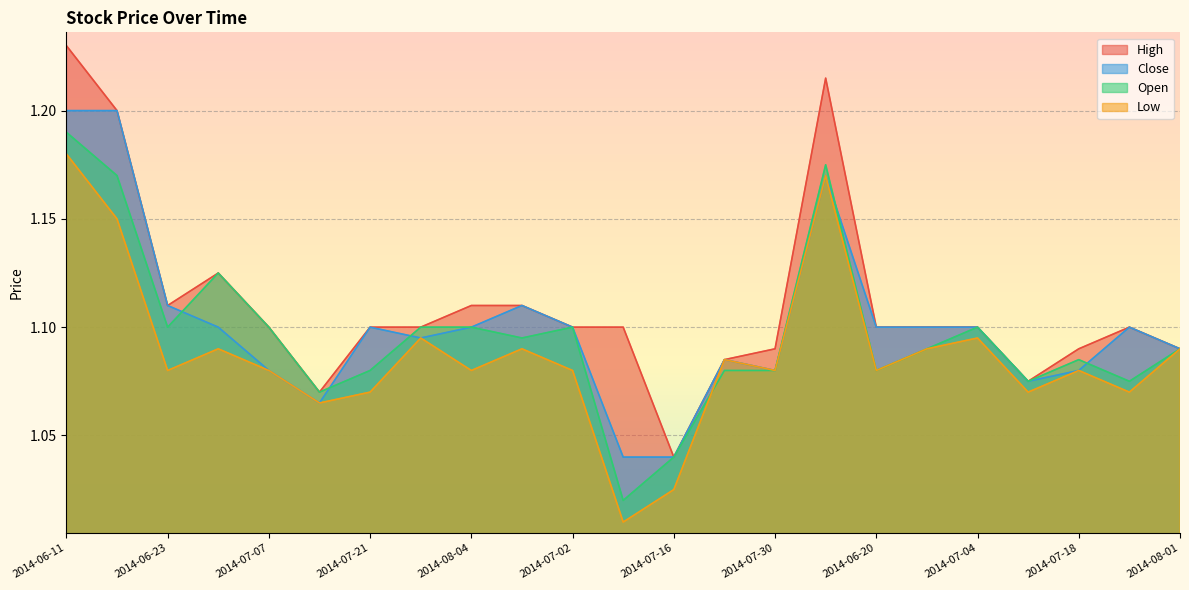

What is the sum of all Open values?

25.2